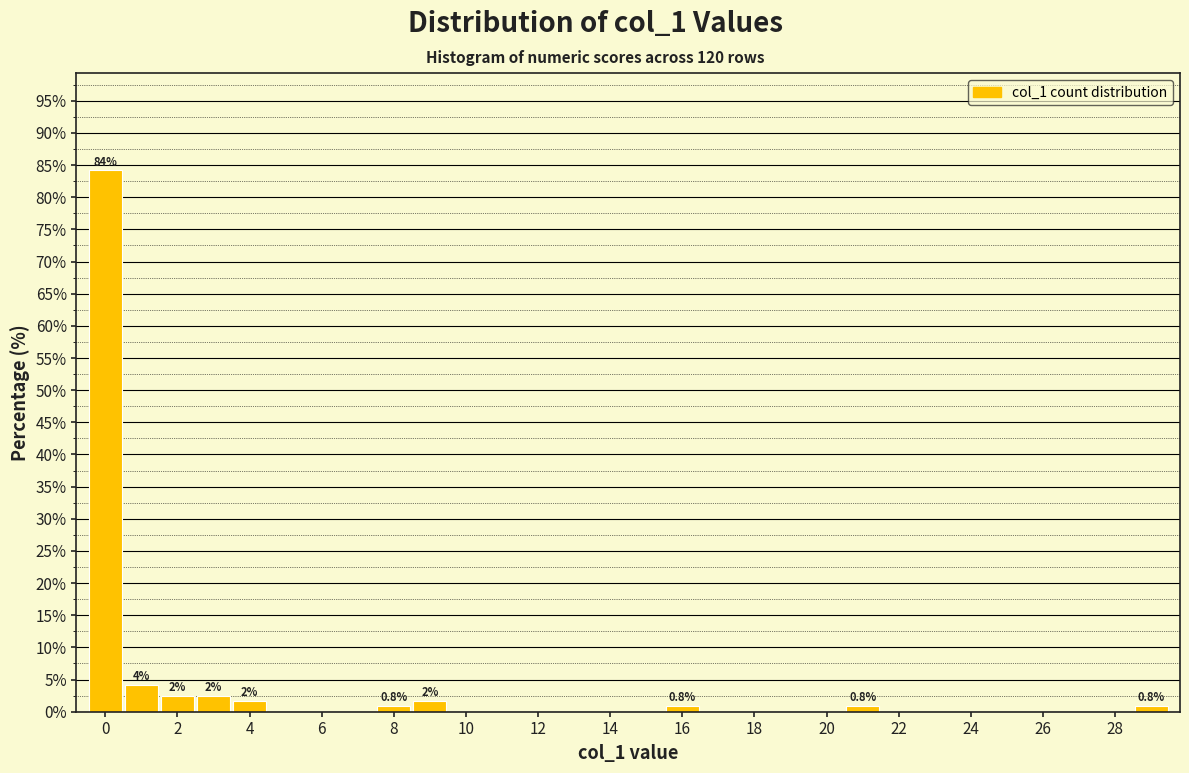

Which range on the x-axis has the tallest bar?

-0.5 to 0.5